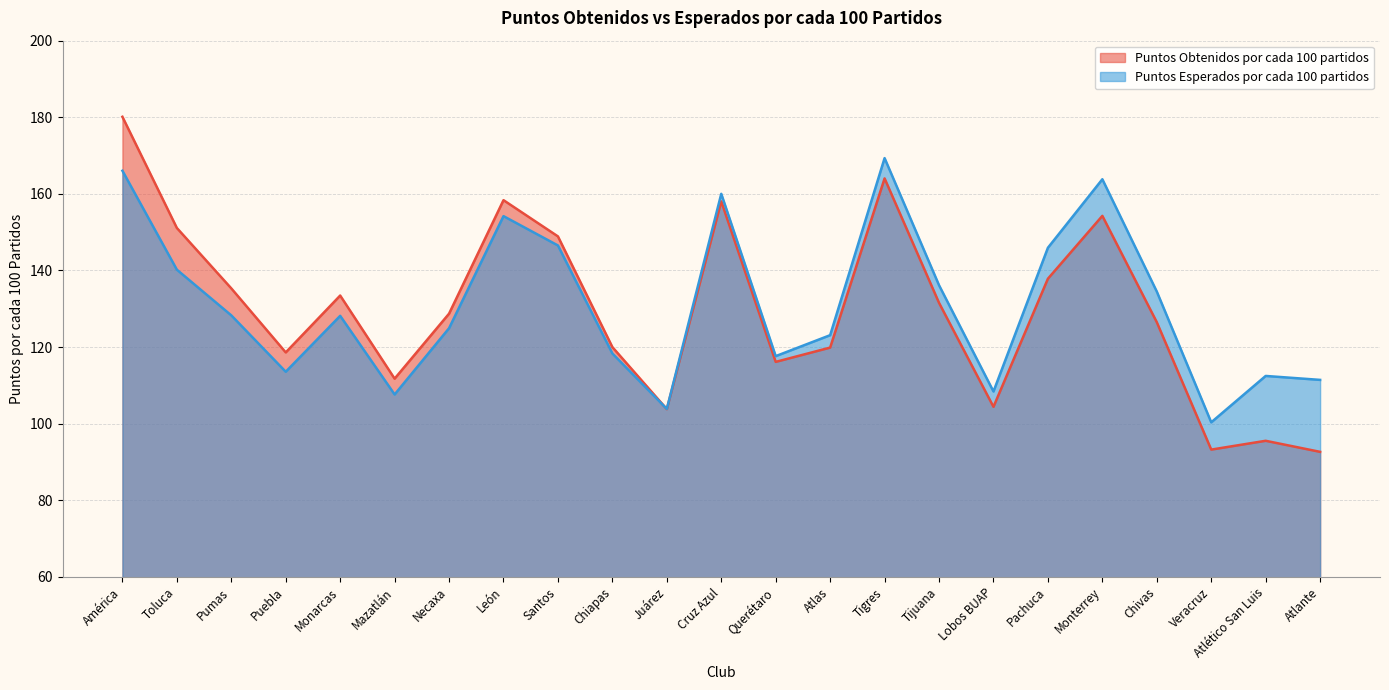

Rank the series by their average value, from highest to lowest.

Puntos Esperados por cada 100 partidos, Puntos Obtenidos por cada 100 partidos